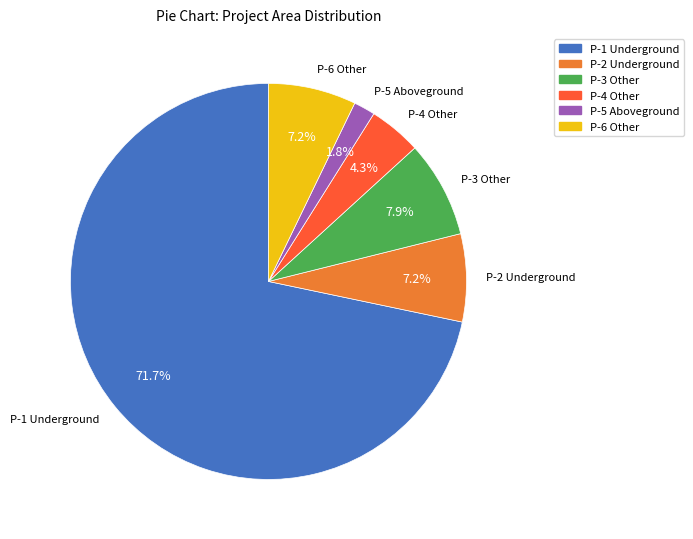

Is there a majority slice in this chart?

Yes